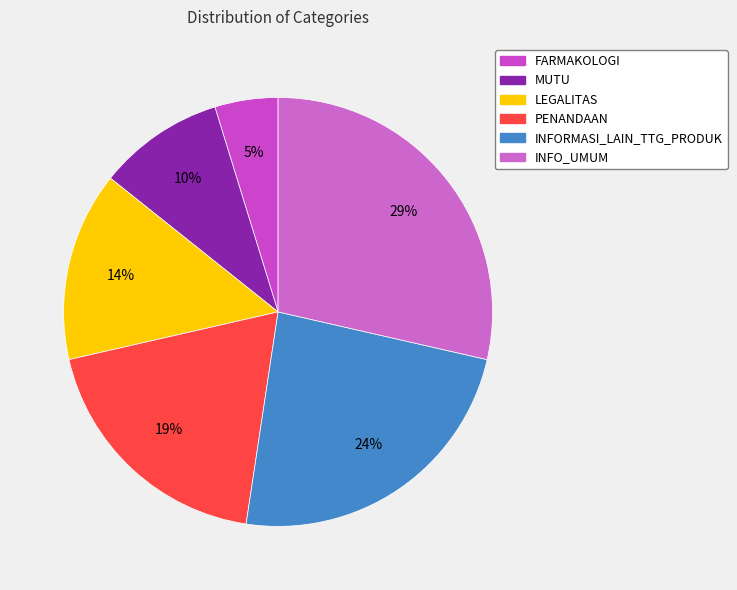

Approximately how many times larger is the value at FARMAKOLOGI compared to MUTU?

0.5